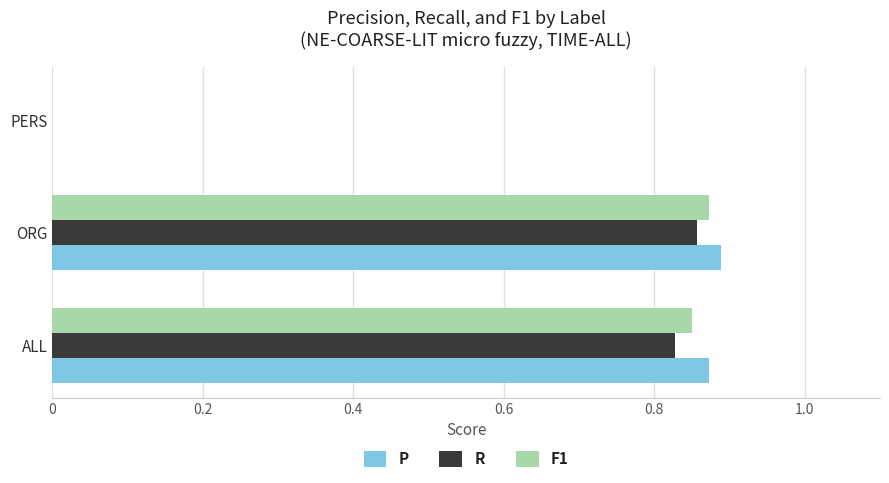

Is it true that R equals 0.3 at ALL?

False